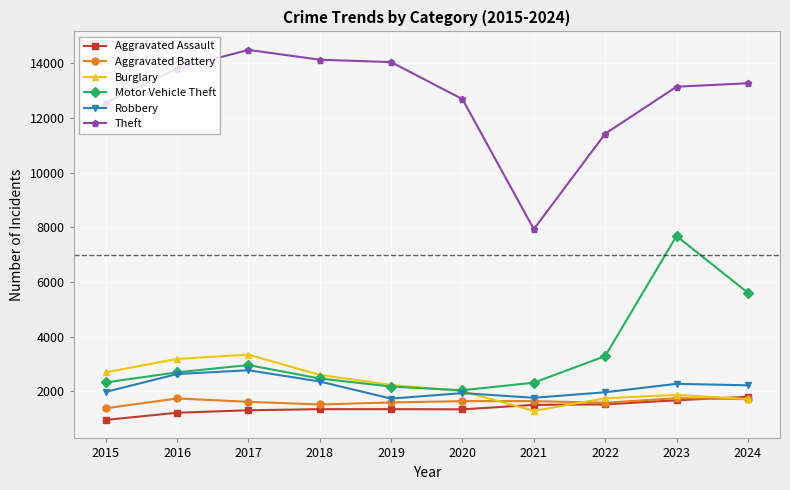

Is the value of Burglary at 2024 greater than the value of Theft at 2015?

No